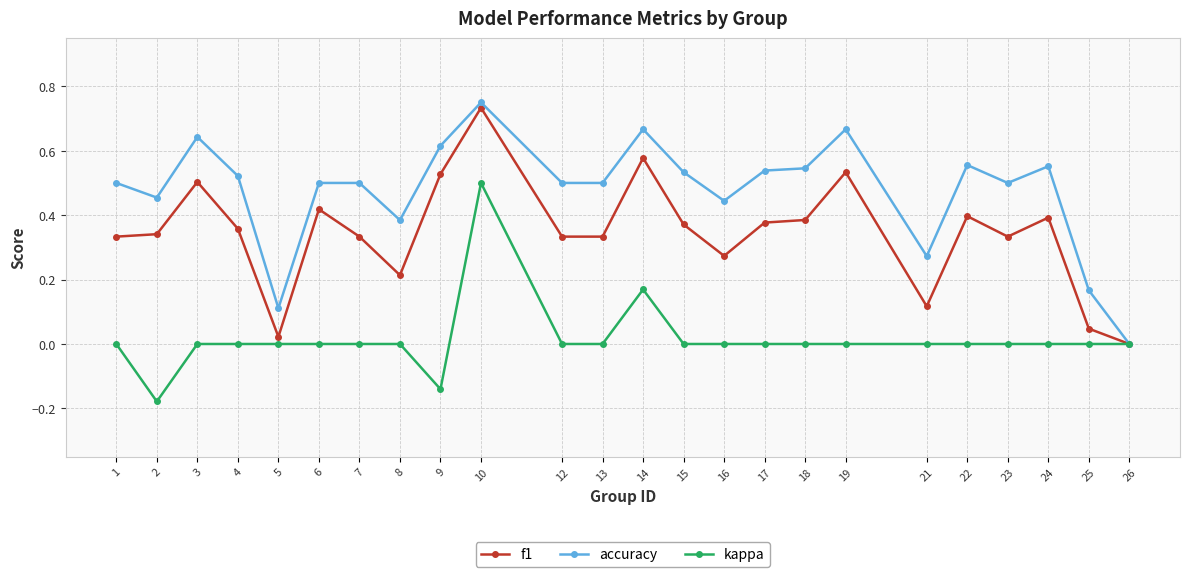

Which category has the highest value in the f1 series?

10